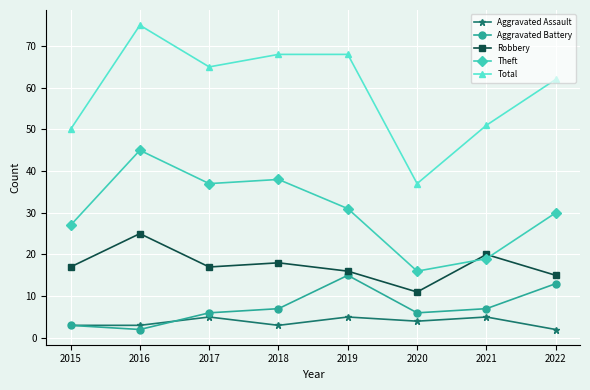

What is the sum of all Total values?

476